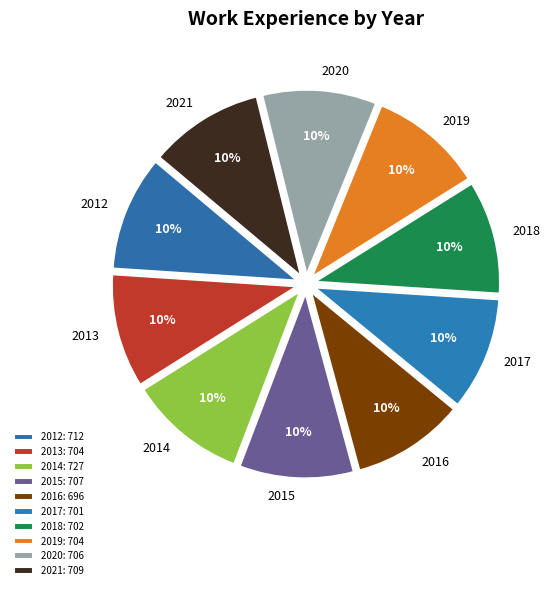

To the nearest percent, what is the average slice percentage?

10%